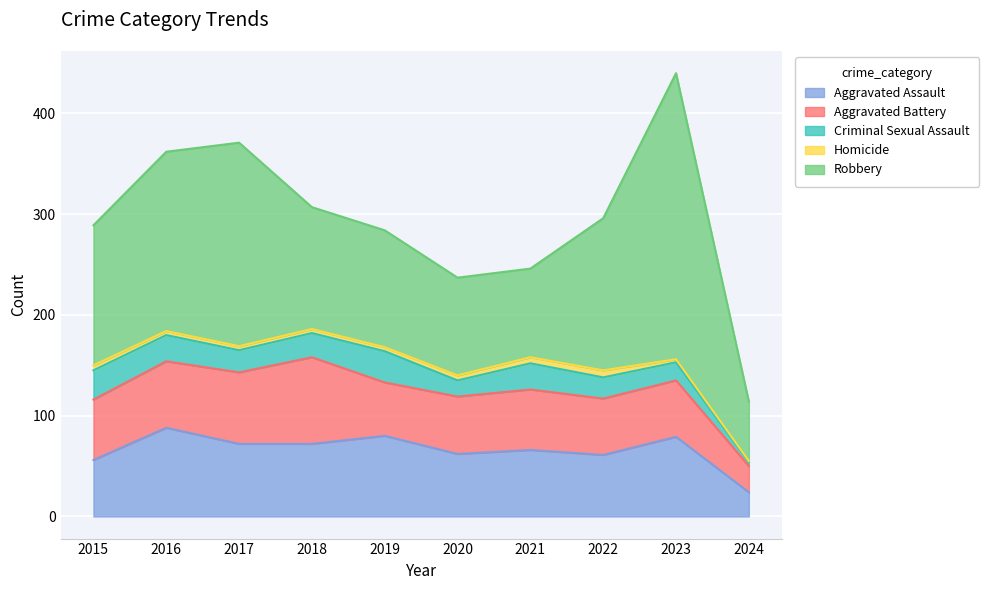

After their last crossing, which series has the higher values: Aggravated Battery or Aggravated Assault?

Aggravated Battery